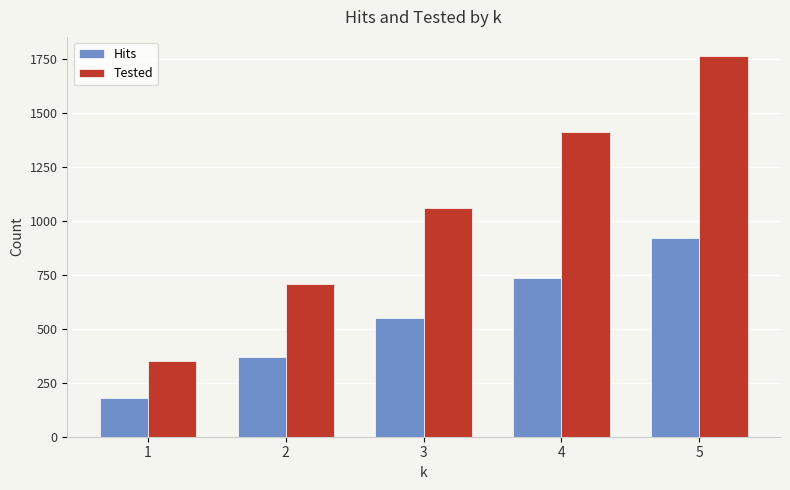

Rank the series by their maximum value, from lowest to highest.

Hits, Tested